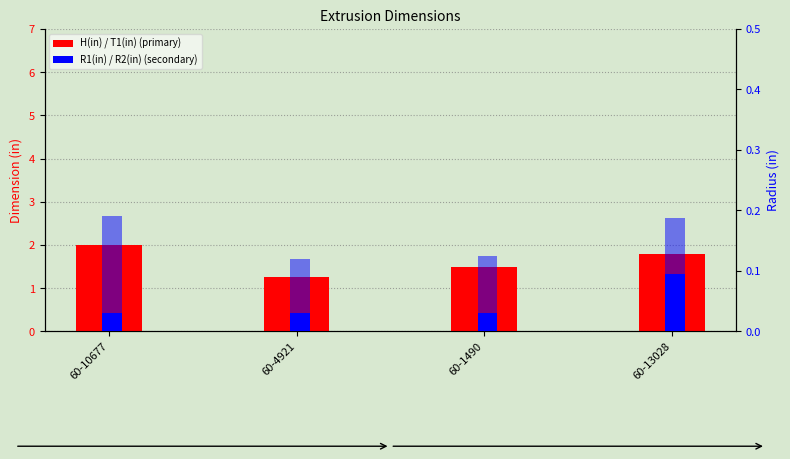

What is the label of the 4th bar from the right?

60-10677